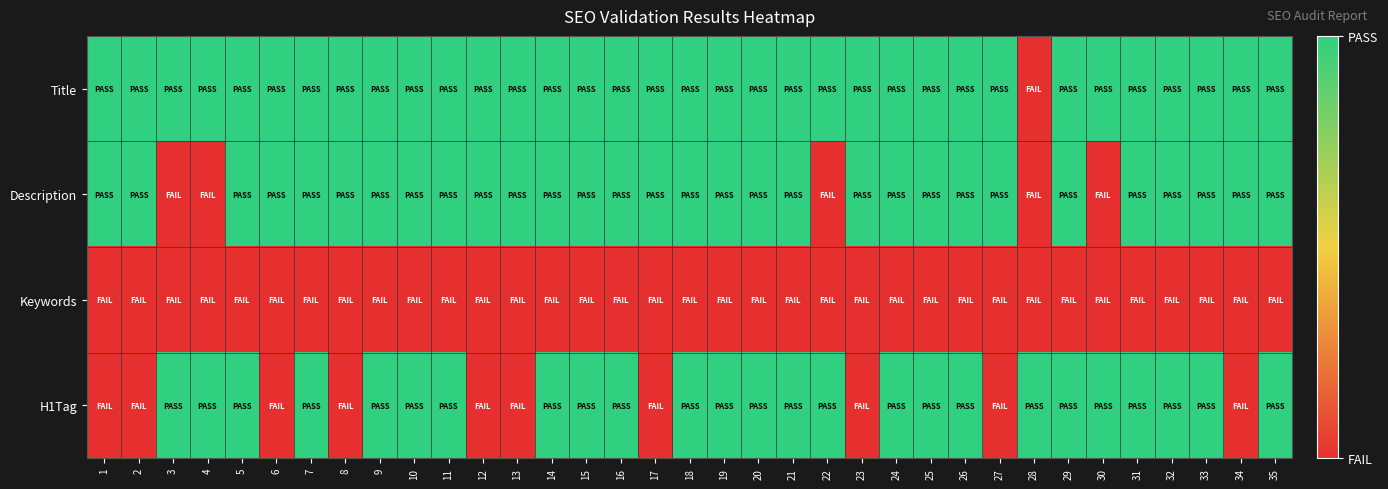

Which series has the largest total across all categories?

Title